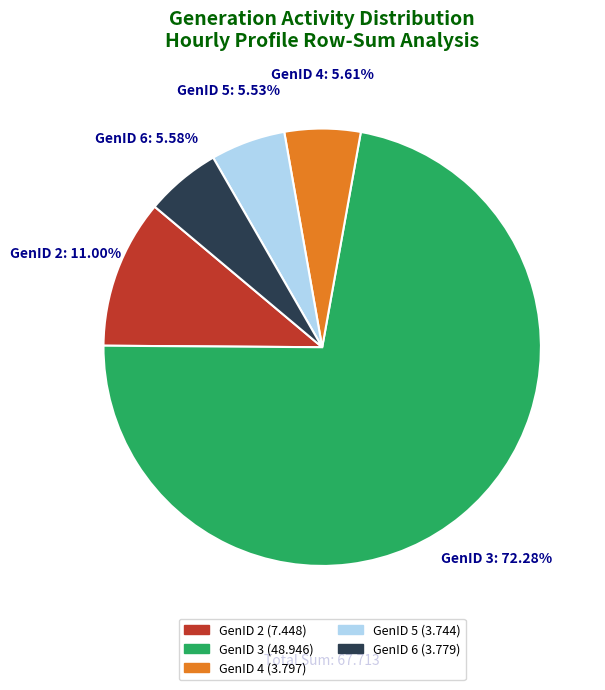

Is there any slice that represents more than half of the pie?

Yes